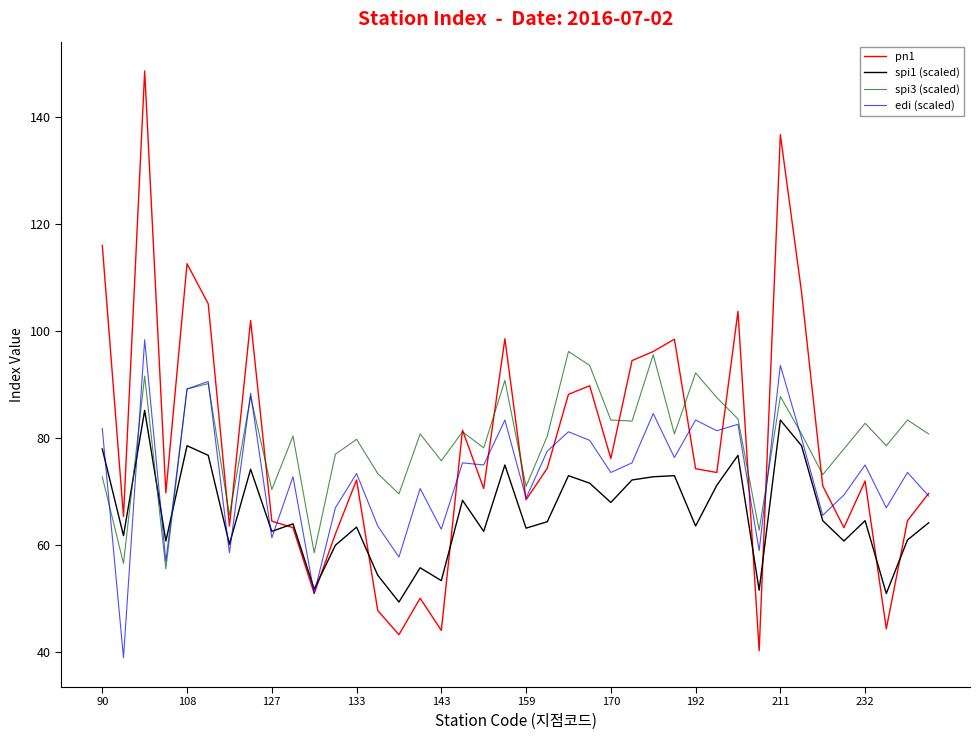

What is the greatest value displayed?

148.6